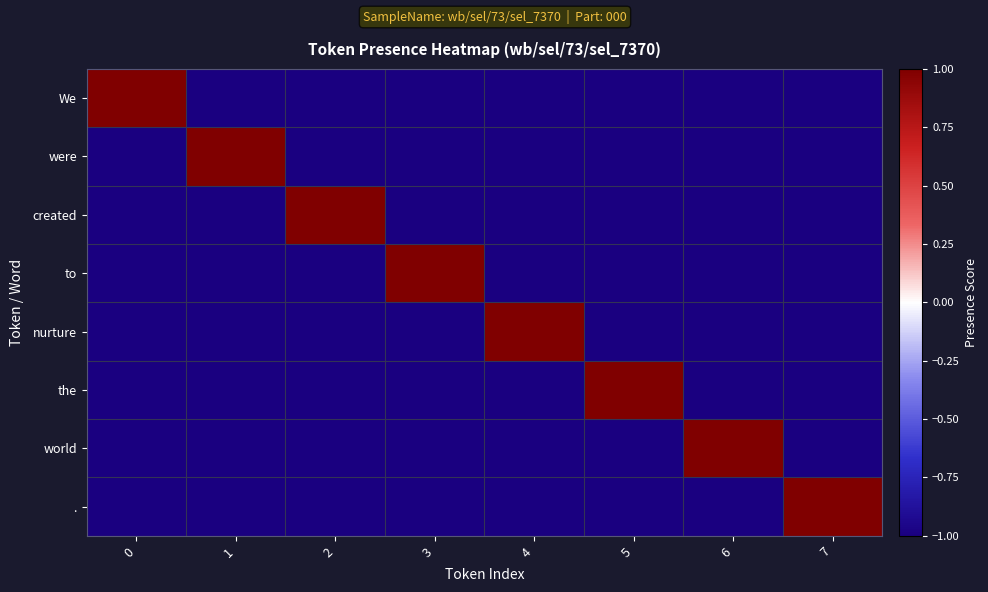

At 2, list the series in order from largest to smallest.

created, We, were, to, nurture, the, world, .